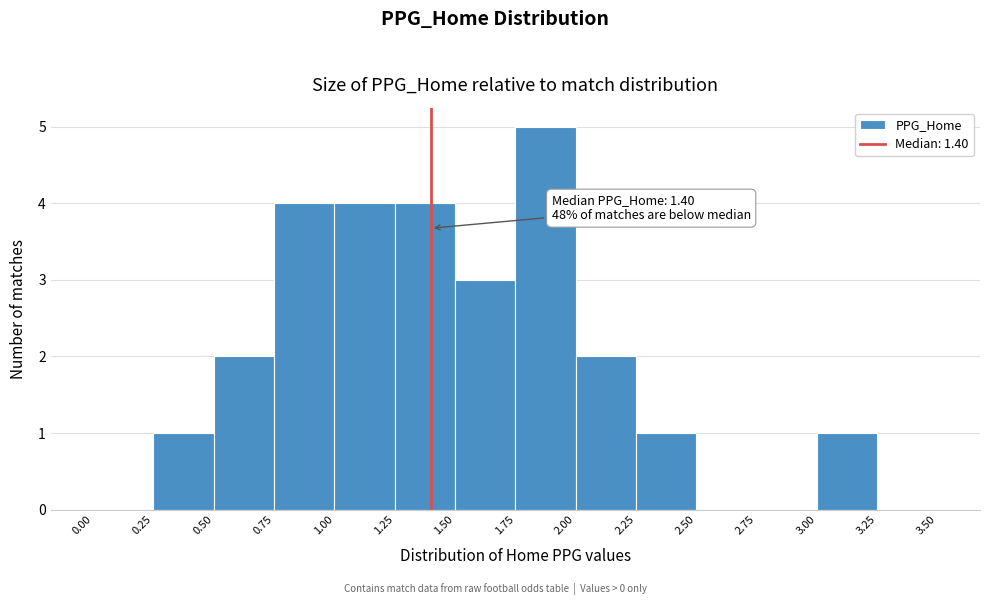

Which range on the x-axis has the tallest bar?

1.75 to 2.00